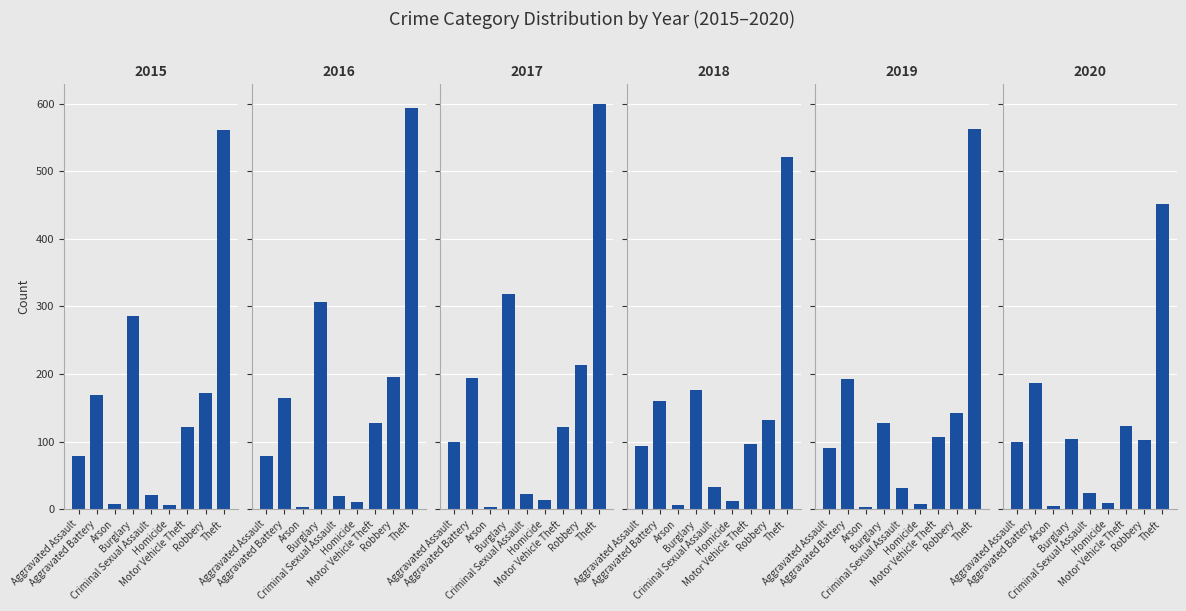

What is the sum of all 2017 values?

1585